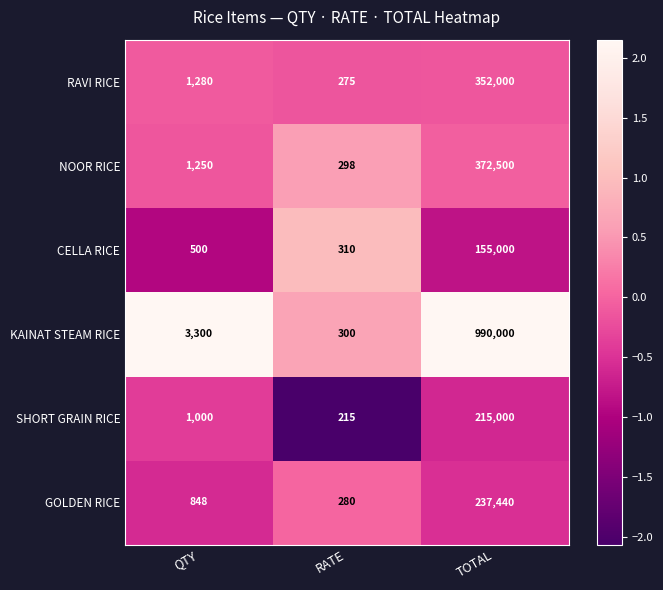

True or false: NOOR RICE has a value of 372500 at TOTAL.

True